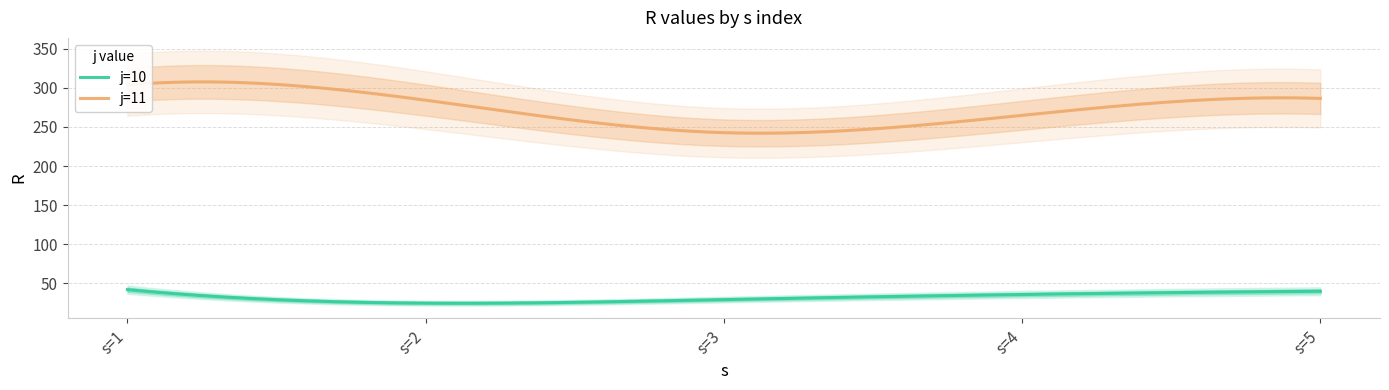

The j10 series shows 39.6 at s=5. True or false?

True